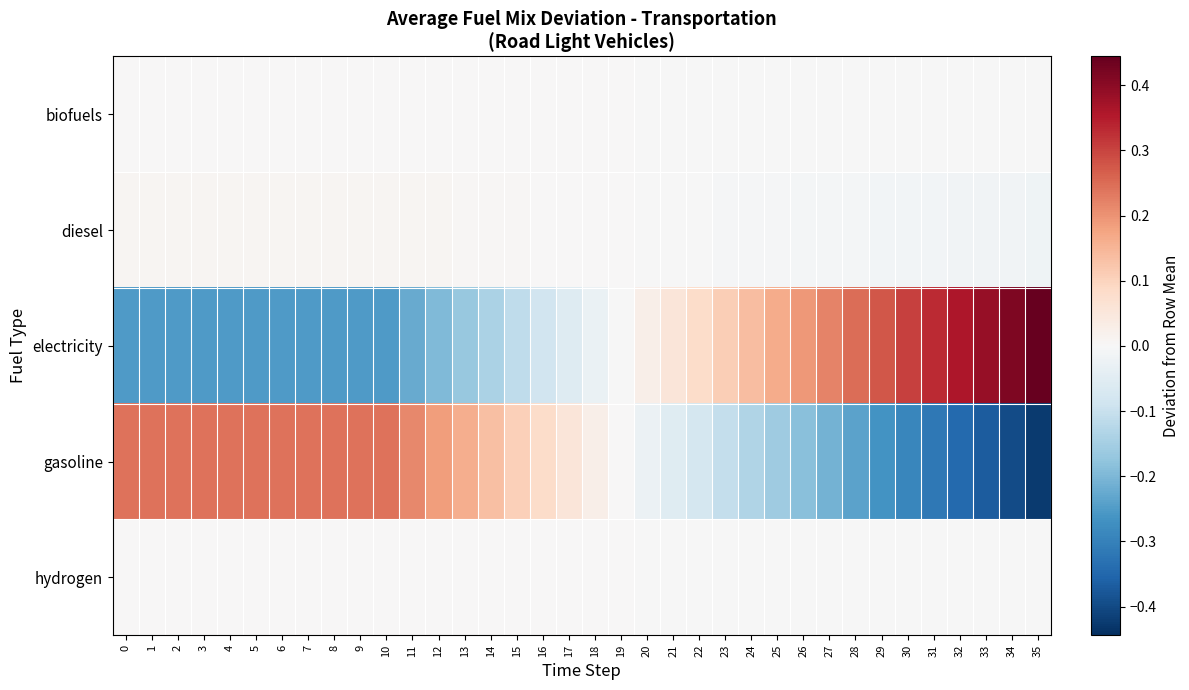

At 25, list the series in order from largest to smallest.

electricity, hydrogen, biofuels, diesel, gasoline